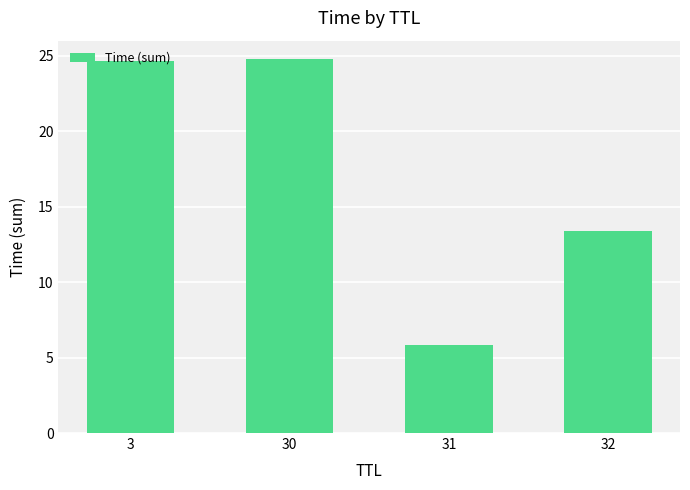

What is the value of the 1st bar from the left?

24.6